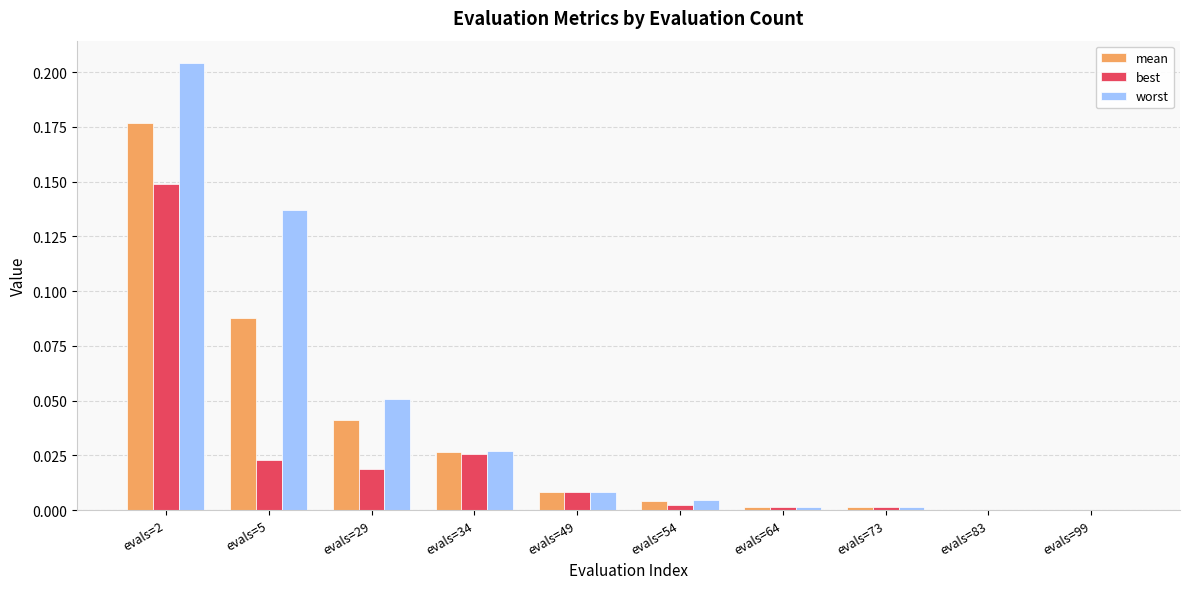

What is the sum of all mean values?

0.3